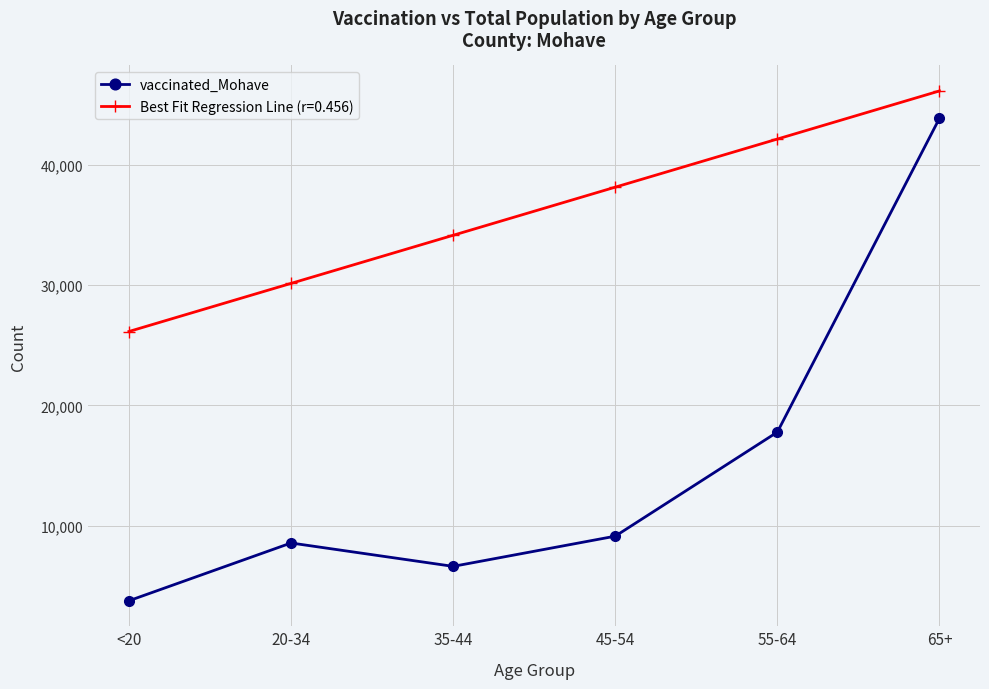

What is the average value of the vaccinated_Mohave series?

14951.7